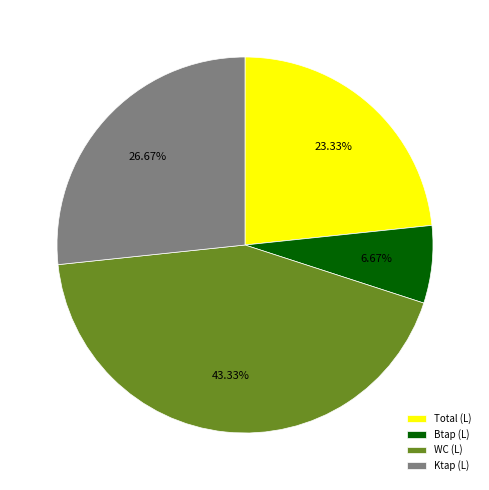

Which has a higher value, WC (L) or Btap (L)?

WC (L)